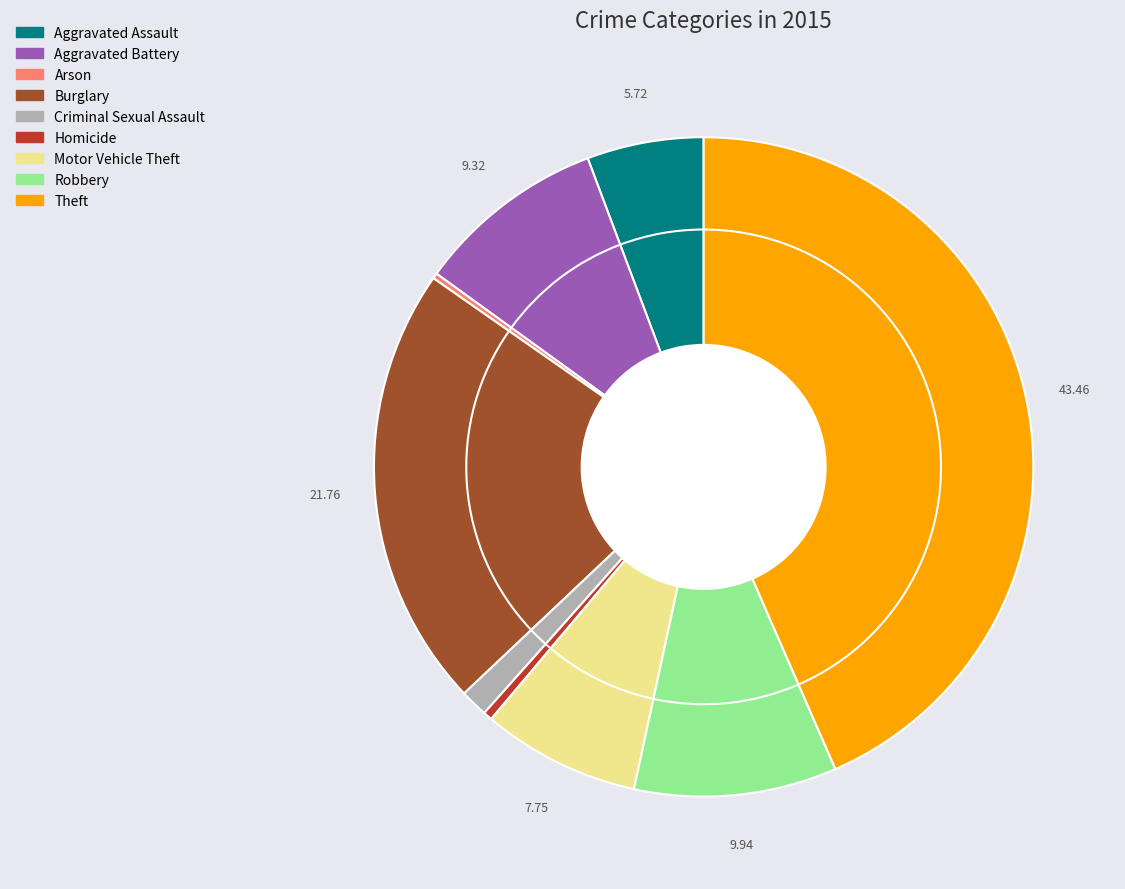

Is it true that Aggravated Assault is 18% of the pie?

False